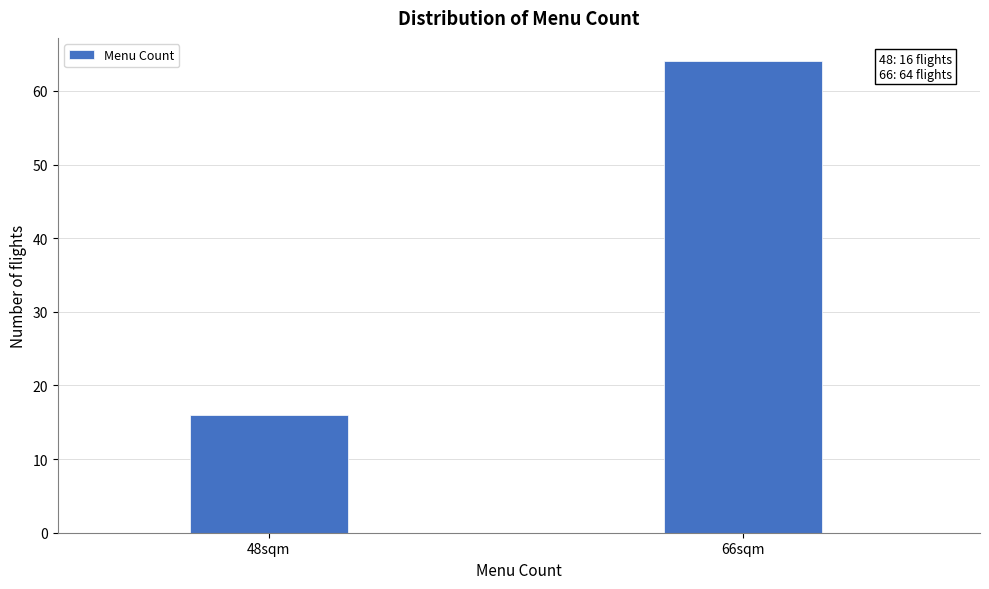

Reading left to right, extract all data points from this chart.

48sqm=16	66sqm=64